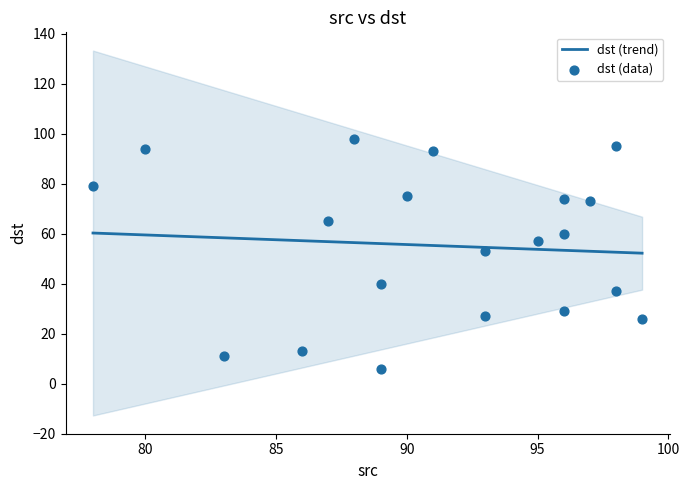

What is the change in value from 89 to 80?

+88